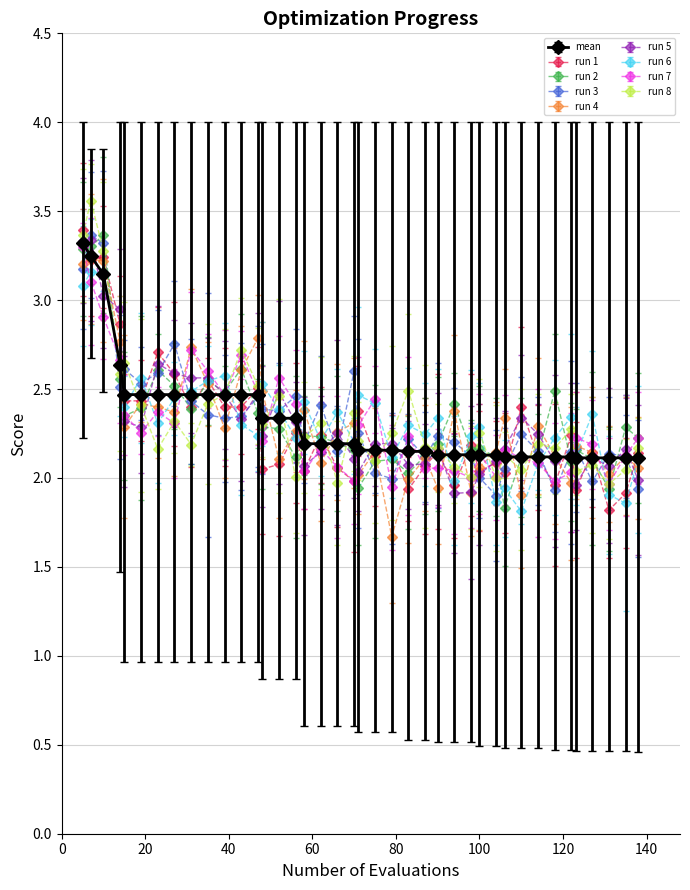

What is the smallest value displayed?

1.7